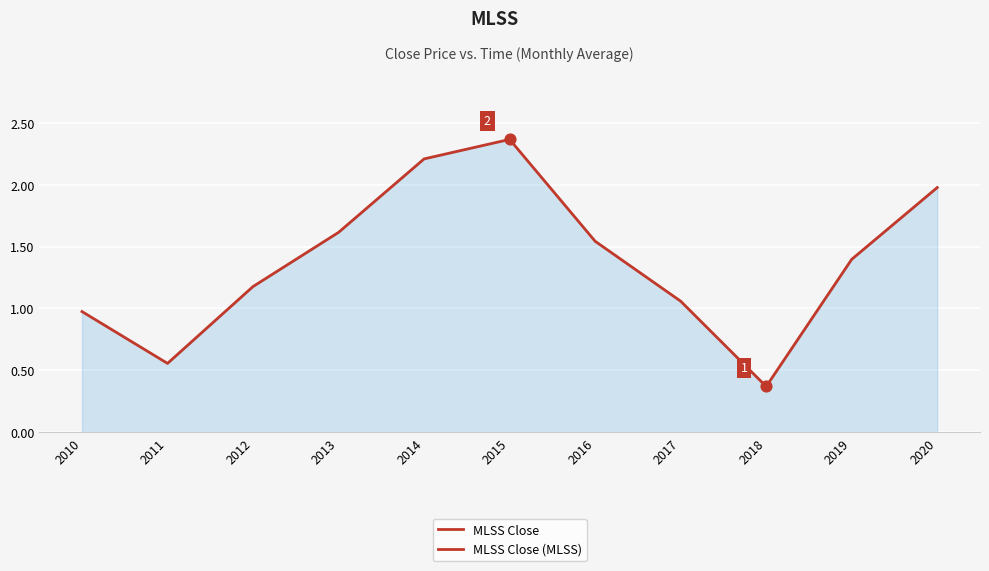

What is the change in value from 2013 to 2017?

-0.6